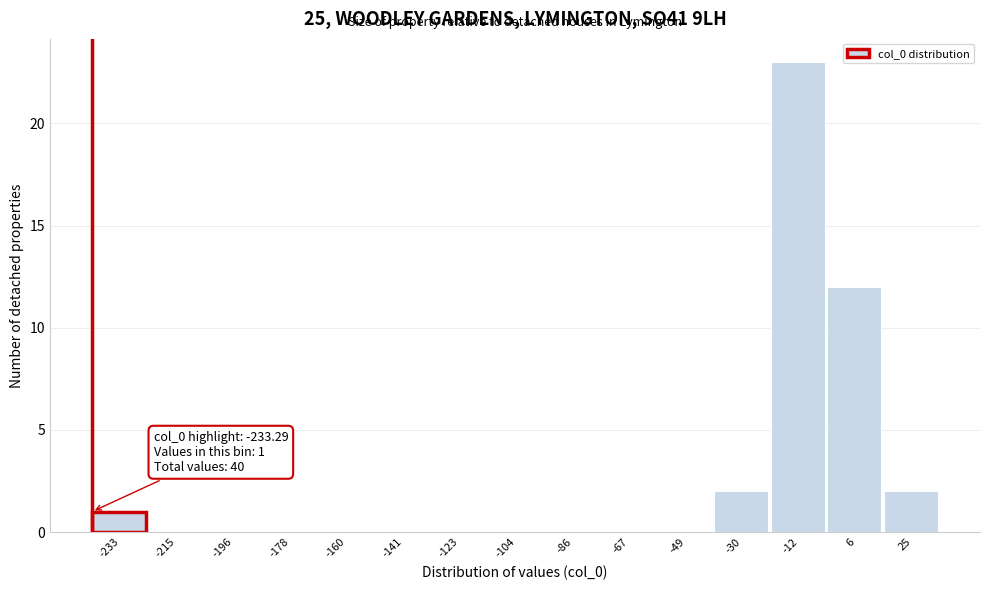

Reading left to right, transcribe all the data shown in this chart.

-233=1	-215=0	-196=0	-178=0	-160=0	-141=0	-123=0	-104=0	-86=0	-67=0	-49=0	-30=2	-12=23	6=12	25=2